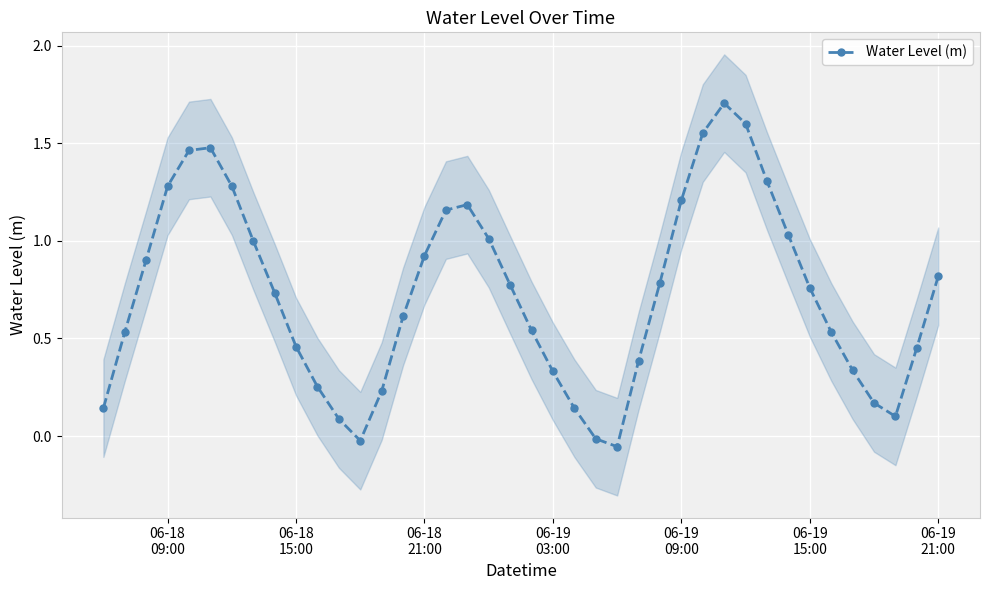

How many negative values are there?

3